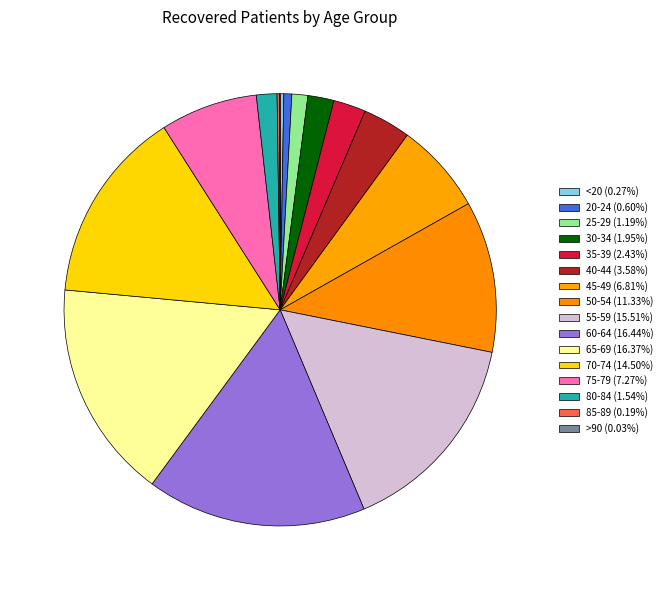

Rank the categories by value from lowest to highest.

>90, 85-89, <20, 20-24, 25-29, 80-84, 30-34, 35-39, 40-44, 45-49, 75-79, 50-54, 70-74, 55-59, 65-69, 60-64